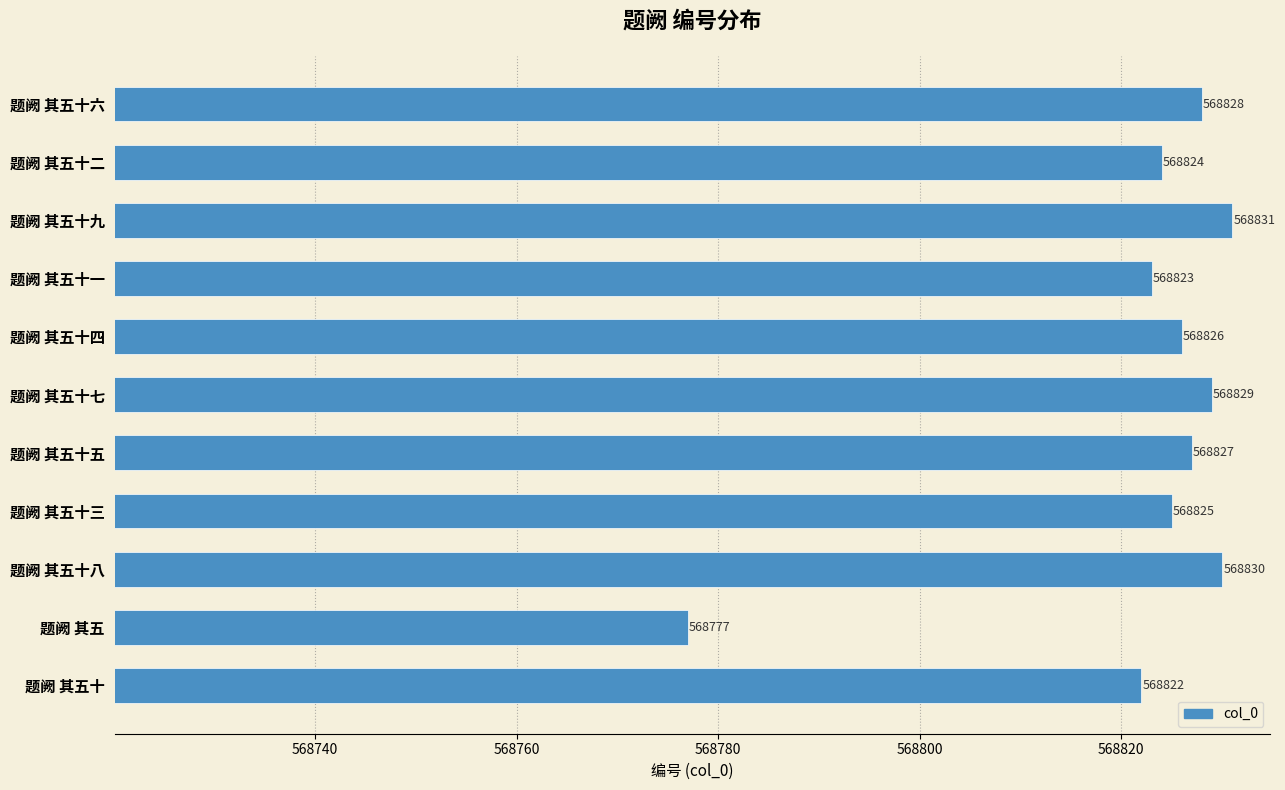

Count the number of categories in the chart.

11